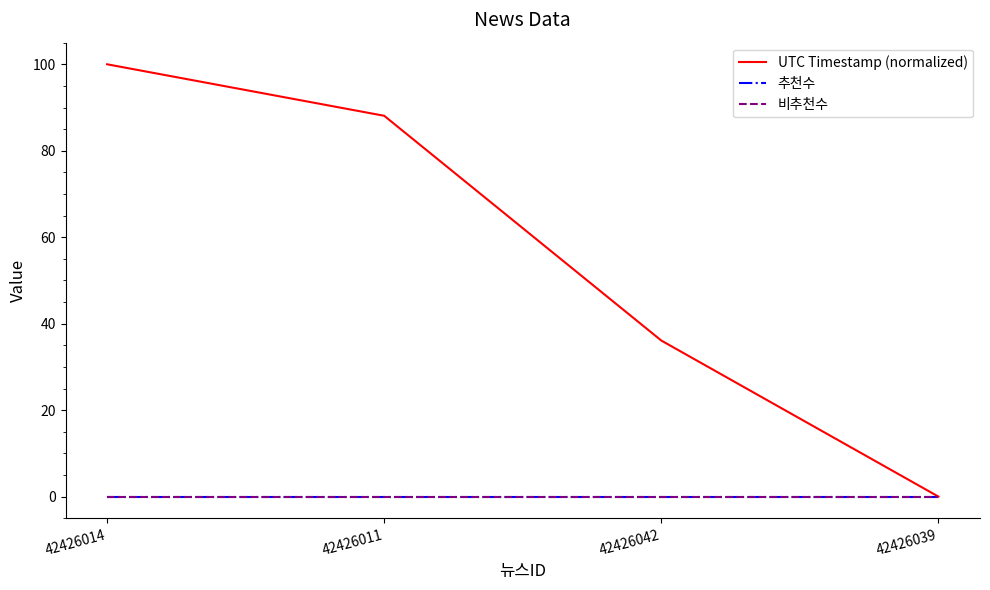

At which category does the chart reach its peak across all series?

42426014